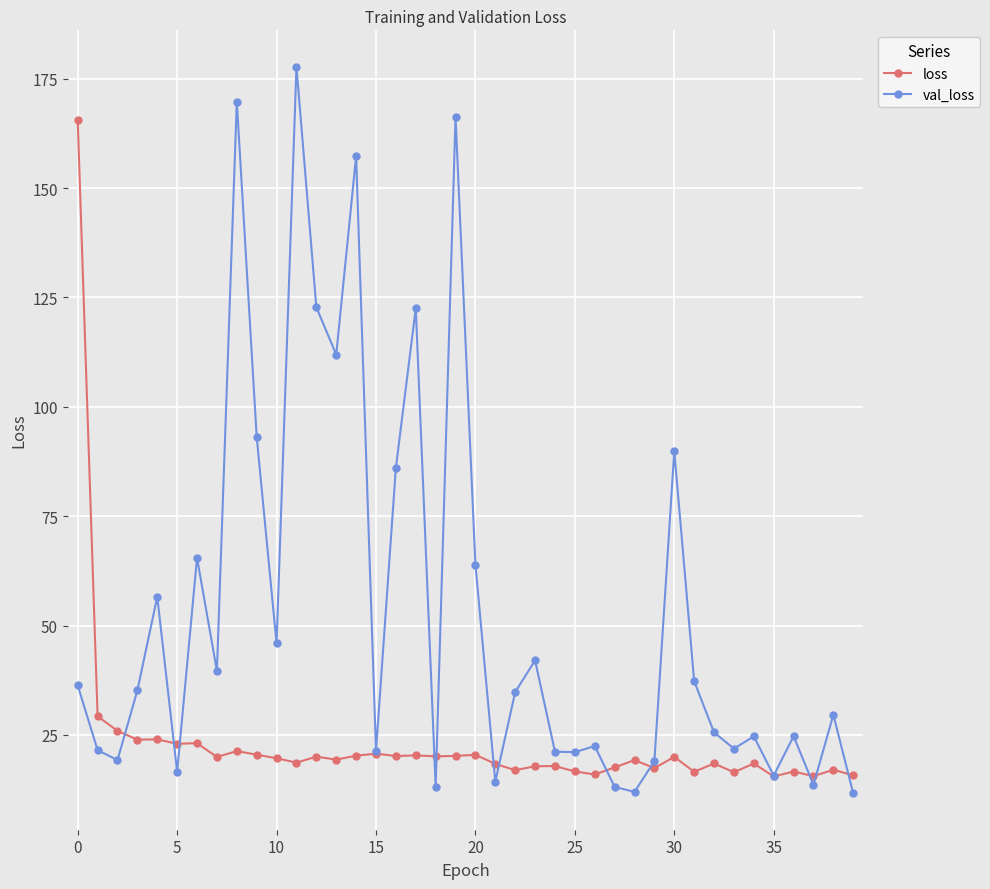

Which series has the largest total across all categories?

val_loss